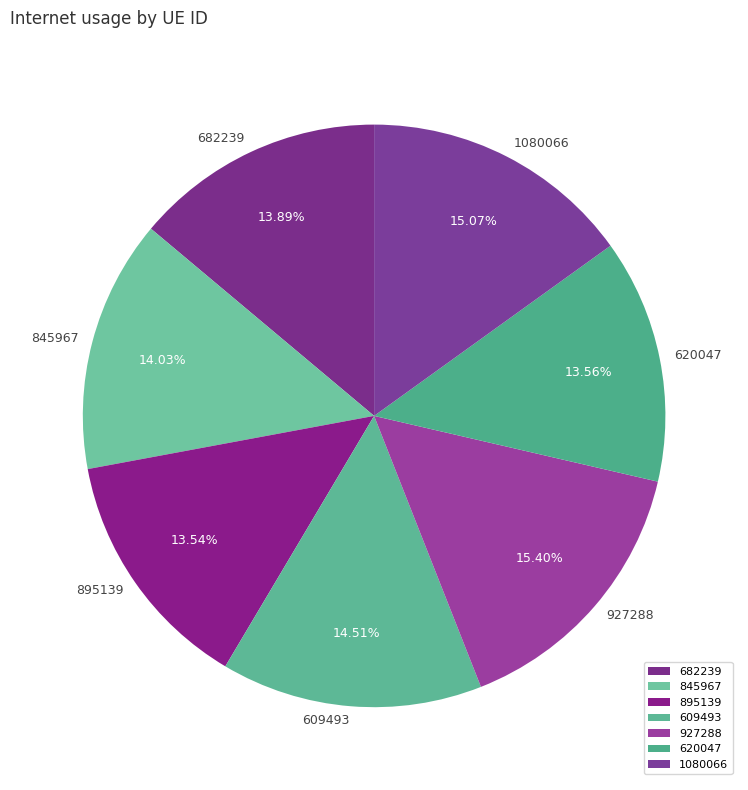

True or false: 845967 accounts for 5% of the total.

False